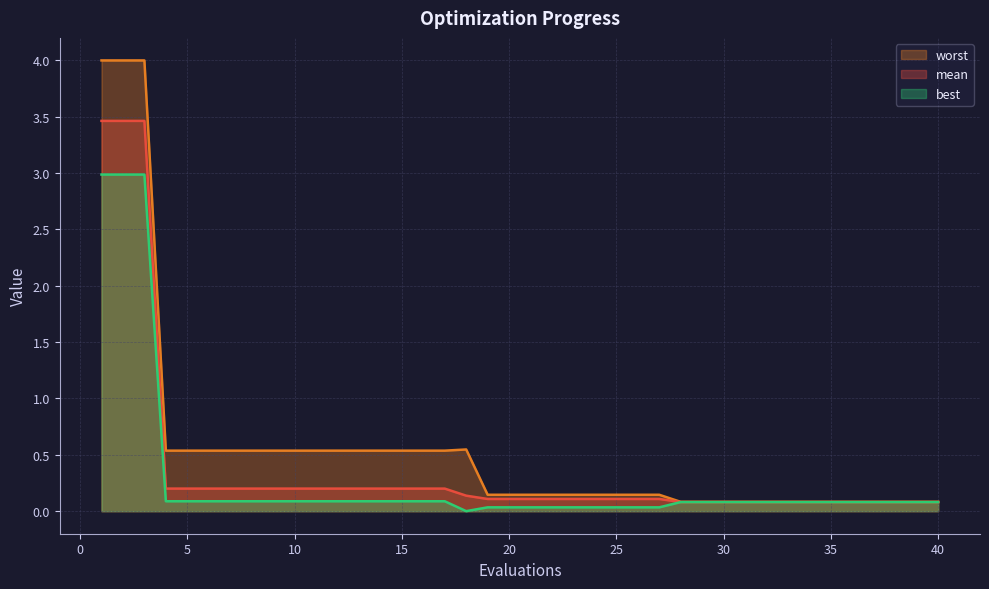

Reading right to left, extract all data points from this chart.

mean: 40=0.1	39=0.1	38=0.1	37=0.1	36=0.1	35=0.1	34=0.1	33=0.1	32=0.1	31=0.1	30=0.1	29=0.1	28=0.1	27=0.1	26=0.1	25=0.1	24=0.1	23=0.1	22=0.1	21=0.1	20=0.1	19=0.1	18=0.1	17=0.2	16=0.2	15=0.2	14=0.2	13=0.2	12=0.2	11=0.2	10=0.2	9=0.2	8=0.2	7=0.2	6=0.2	5=0.2	4=0.2	3=3.5	2=3.5	1=3.5
best: 40=0.1	39=0.1	38=0.1	37=0.1	36=0.1	35=0.1	34=0.1	33=0.1	32=0.1	31=0.1	30=0.1	29=0.1	28=0.1	27=0.0	26=0.0	25=0.0	24=0.0	23=0.0	22=0.0	21=0.0	20=0.0	19=0.0	18=0.0	17=0.1	16=0.1	15=0.1	14=0.1	13=0.1	12=0.1	11=0.1	10=0.1	9=0.1	8=0.1	7=0.1	6=0.1	5=0.1	4=0.1	3=3.0	2=3.0	1=3.0
worst: 40=0.1	39=0.1	38=0.1	37=0.1	36=0.1	35=0.1	34=0.1	33=0.1	32=0.1	31=0.1	30=0.1	29=0.1	28=0.1	27=0.1	26=0.1	25=0.1	24=0.1	23=0.1	22=0.1	21=0.1	20=0.1	19=0.1	18=0.5	17=0.5	16=0.5	15=0.5	14=0.5	13=0.5	12=0.5	11=0.5	10=0.5	9=0.5	8=0.5	7=0.5	6=0.5	5=0.5	4=0.5	3=4.0	2=4.0	1=4.0